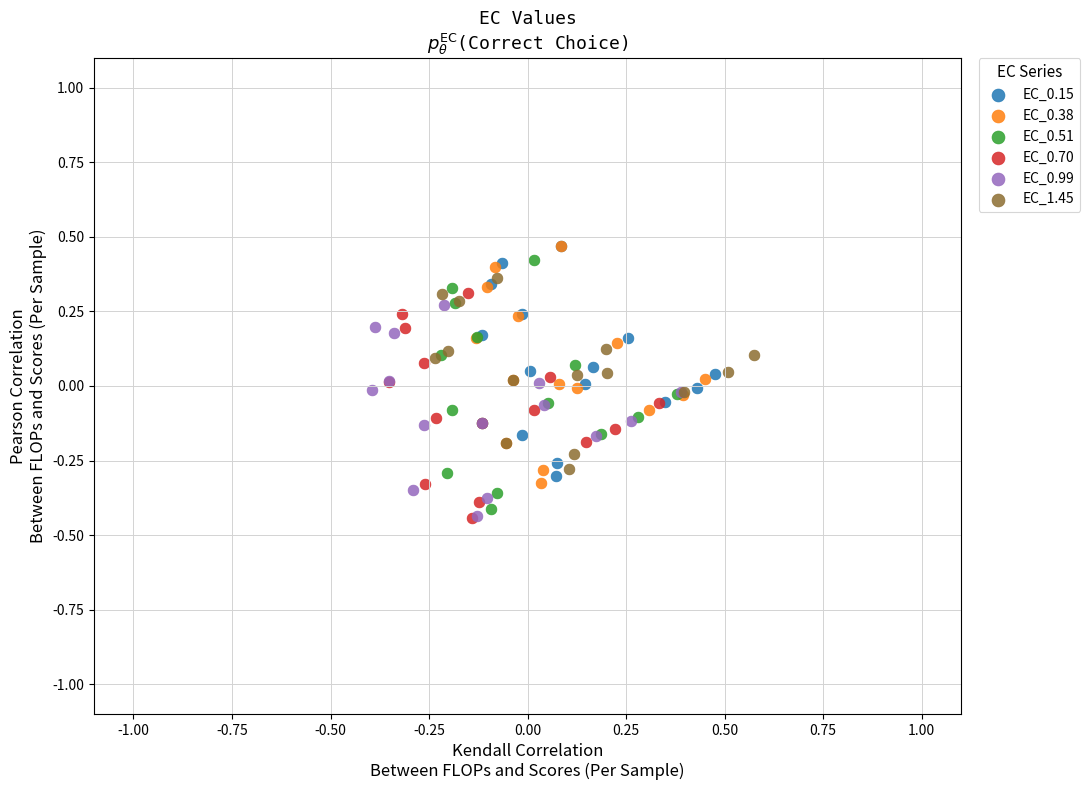

Which series has the largest Y range (max minus min)?

EC_0.51